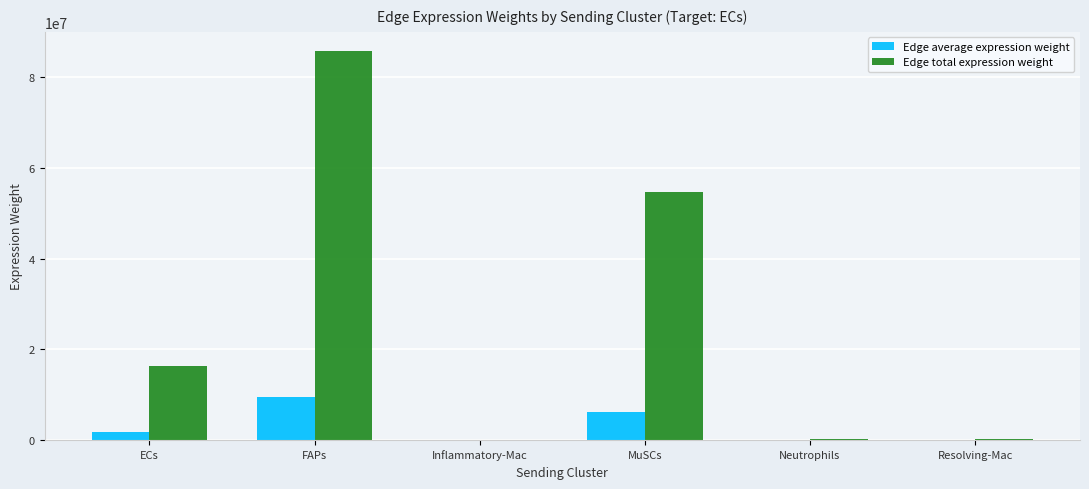

Which series changed the most between FAPs and Inflammatory-Mac?

Edge total expression weight